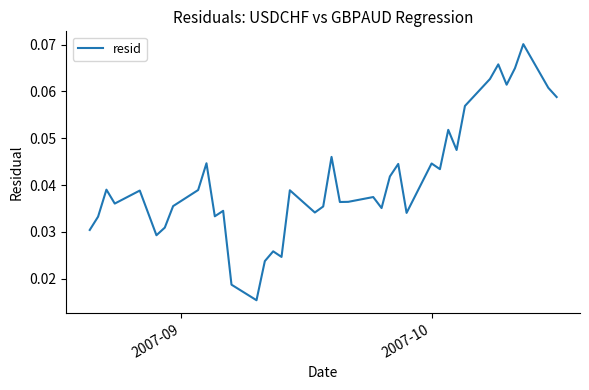

Does the chart display data point markers on the line(s)?

No